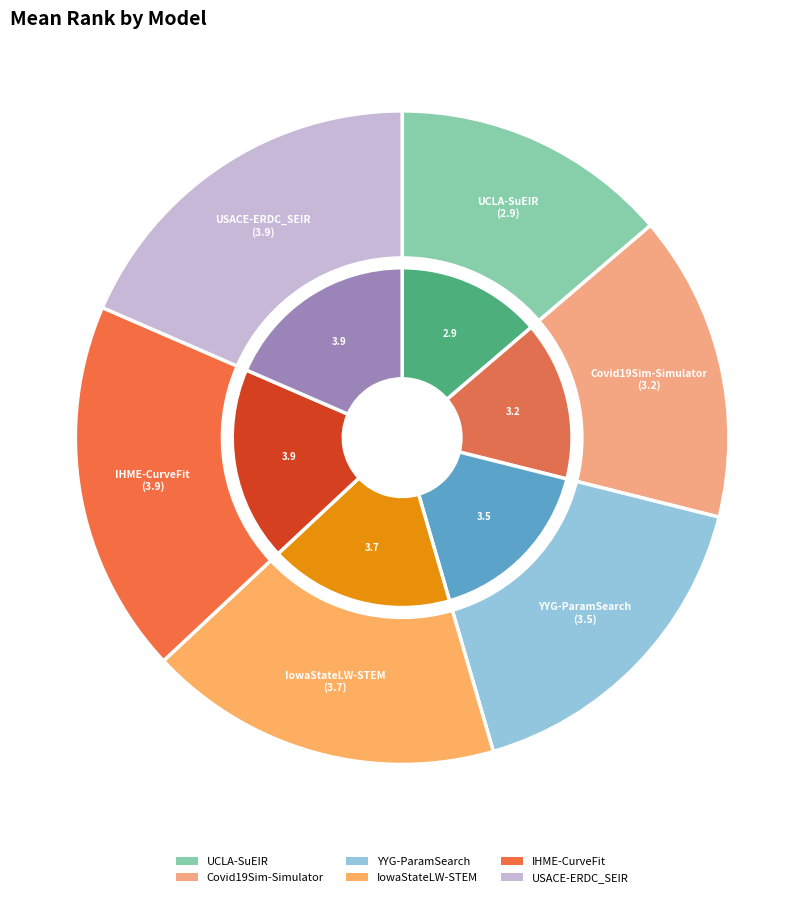

Which slice is the smallest?

UCLA-SuEIR